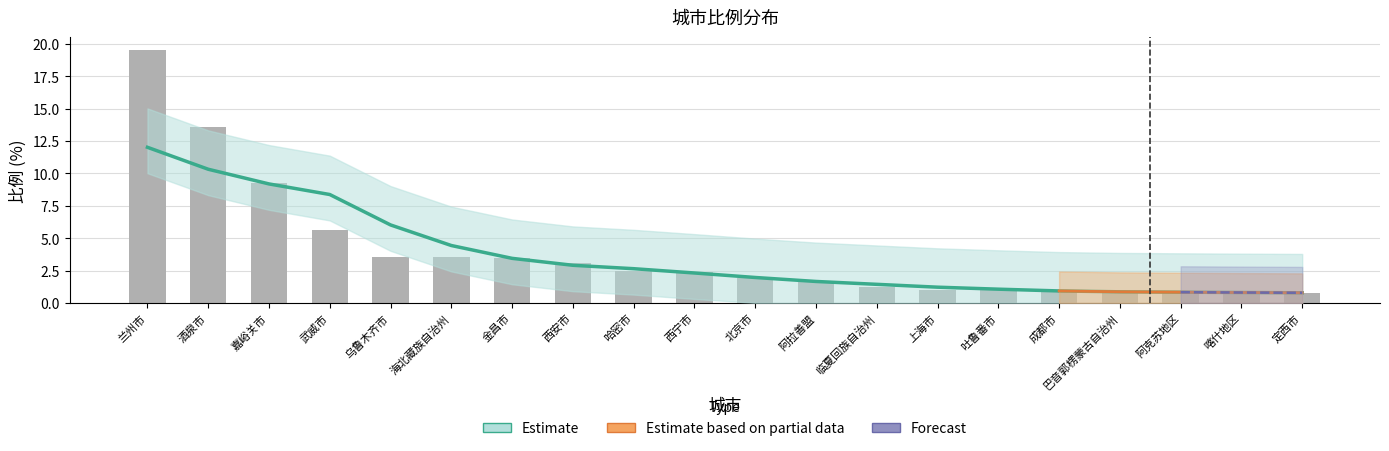

Which has a higher value, 阿拉善盟 or 嘉峪关市?

嘉峪关市